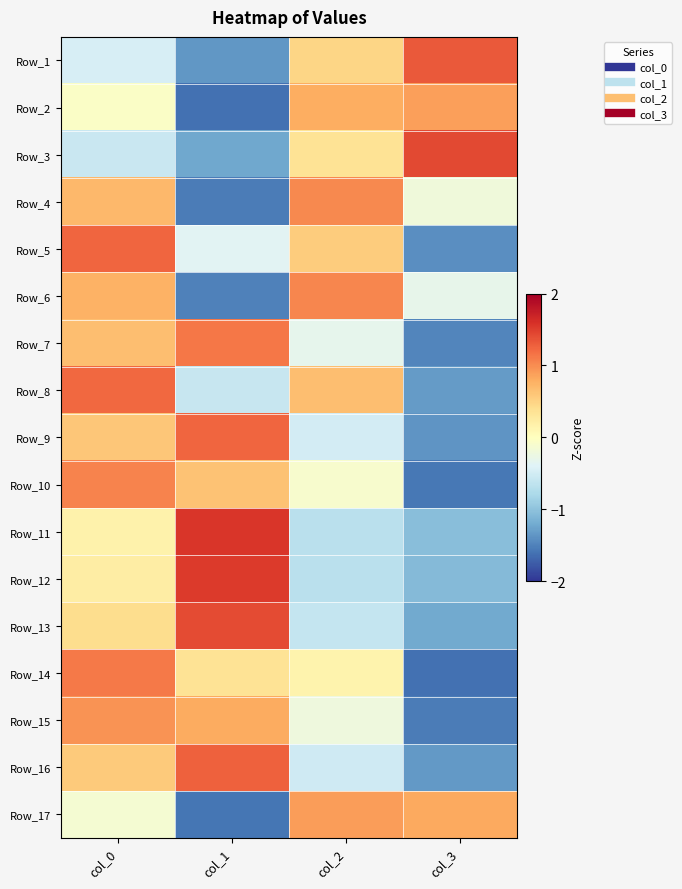

At which category is the sum across all series the highest?

col_0